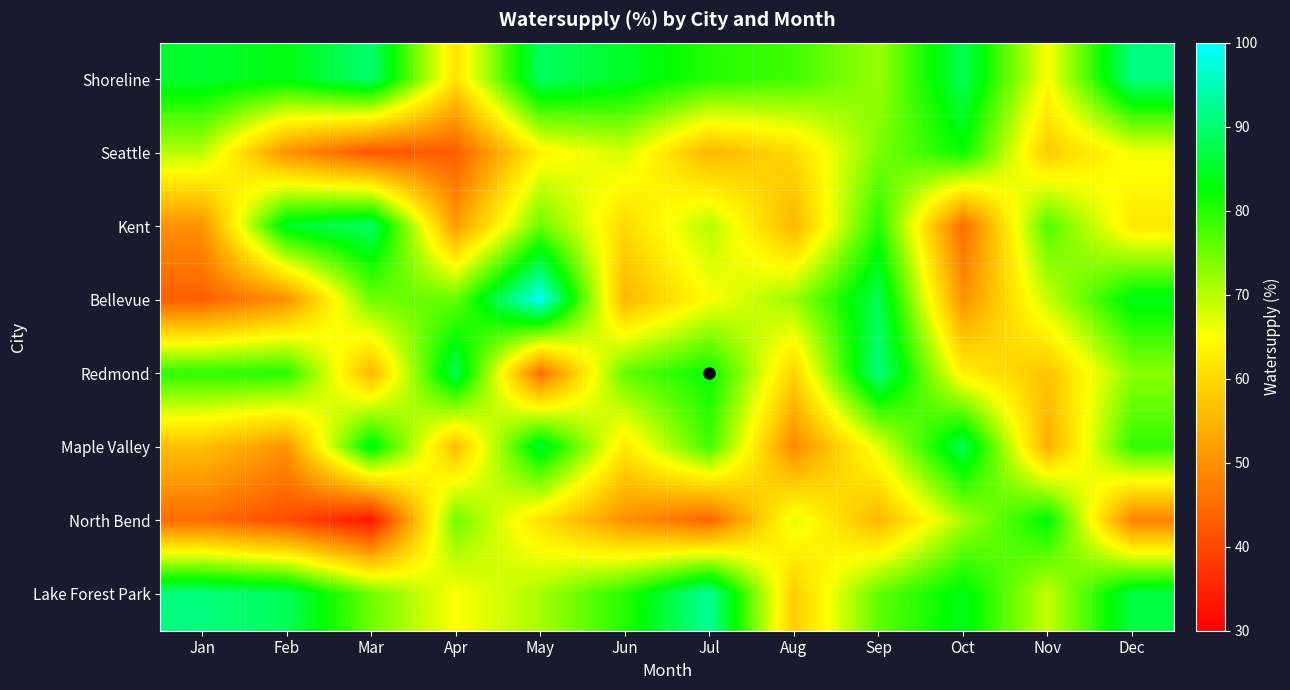

At which category does the chart reach its peak across all series?

May